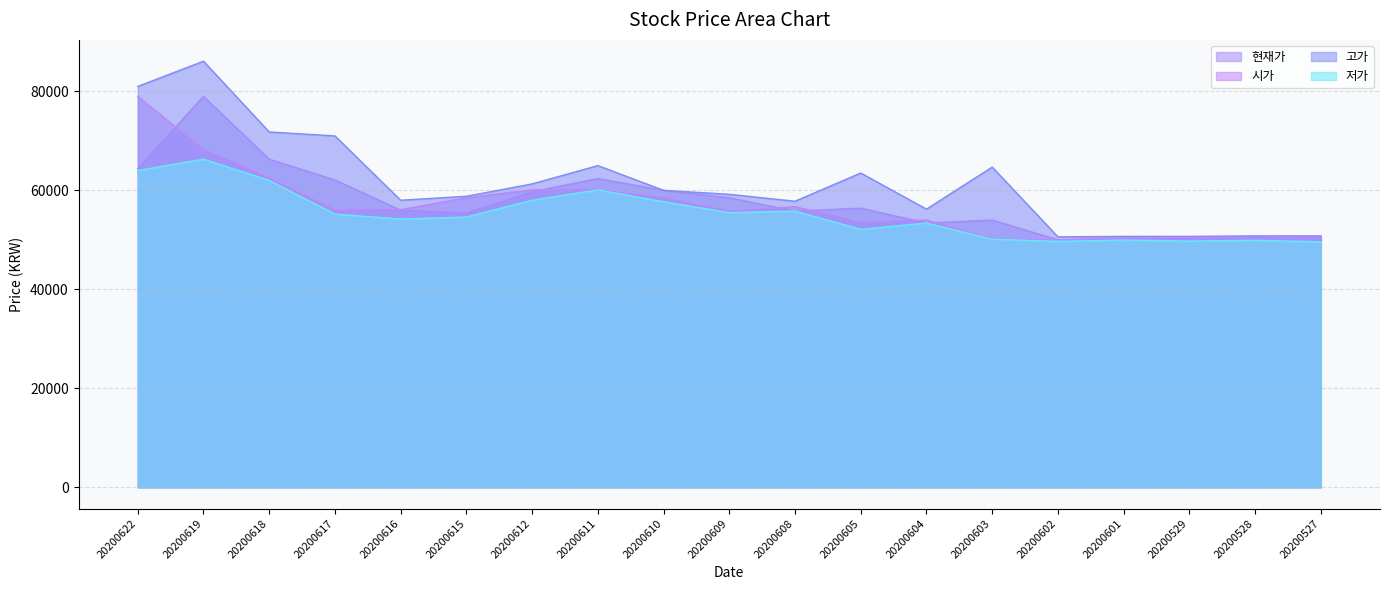

At which category does the chart reach its peak across all series?

20200619